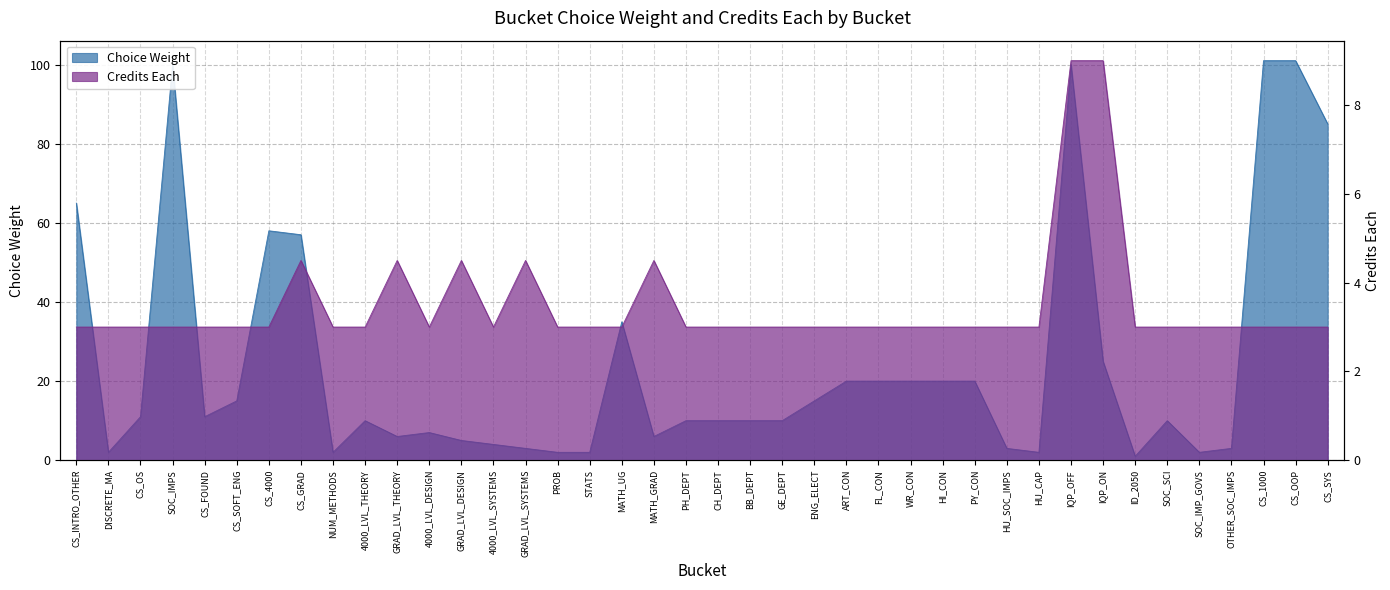

The value of Credits Each at HI_CON is 1.6. True or false?

False